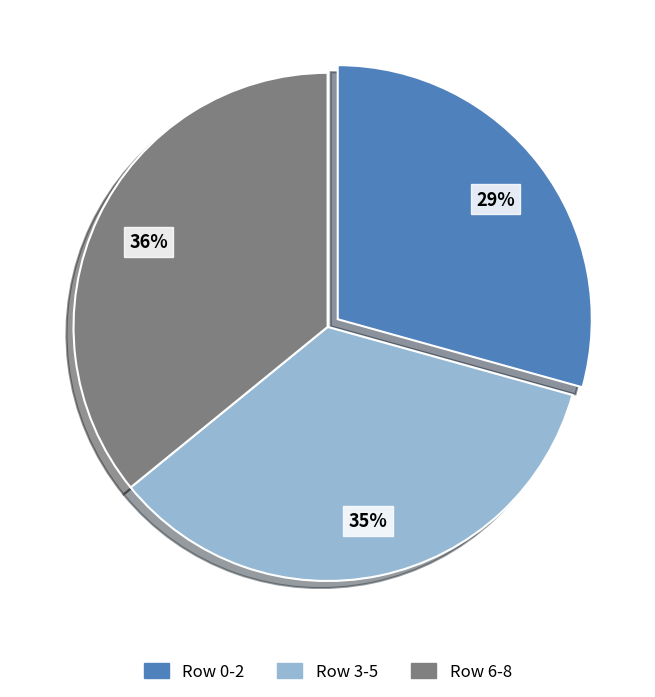

Which has a higher value, Row 6-8 or Row 0-2?

Row 6-8